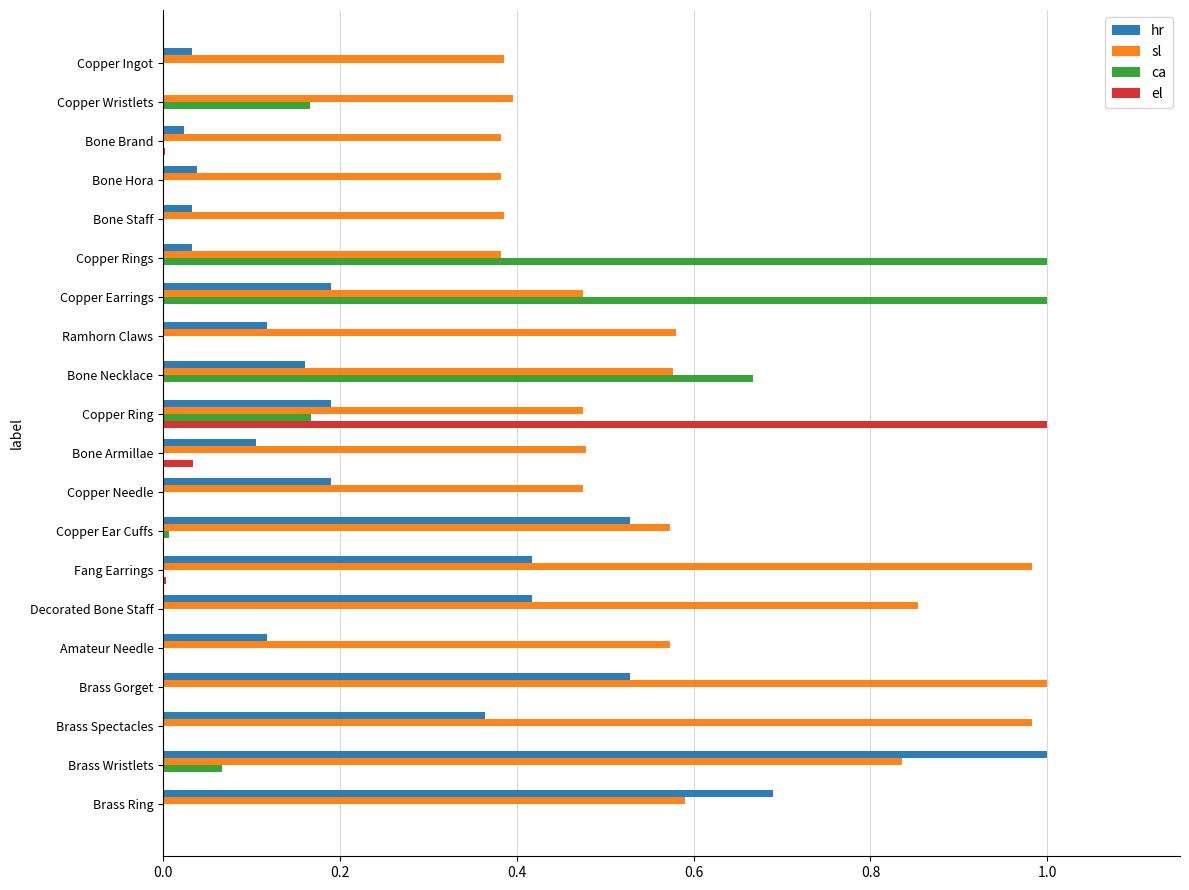

What is the sum of all hr values?

5.2